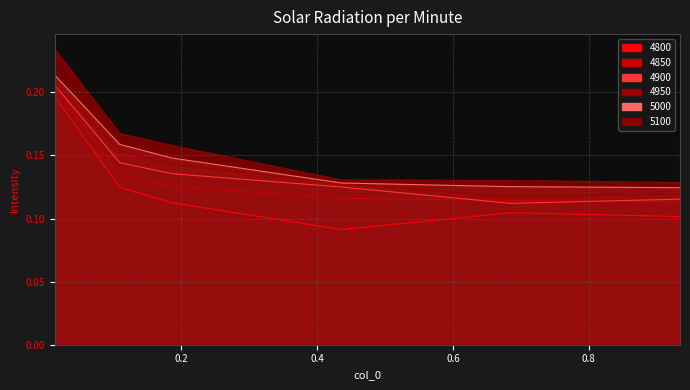

How many lines are shown in the chart?

6